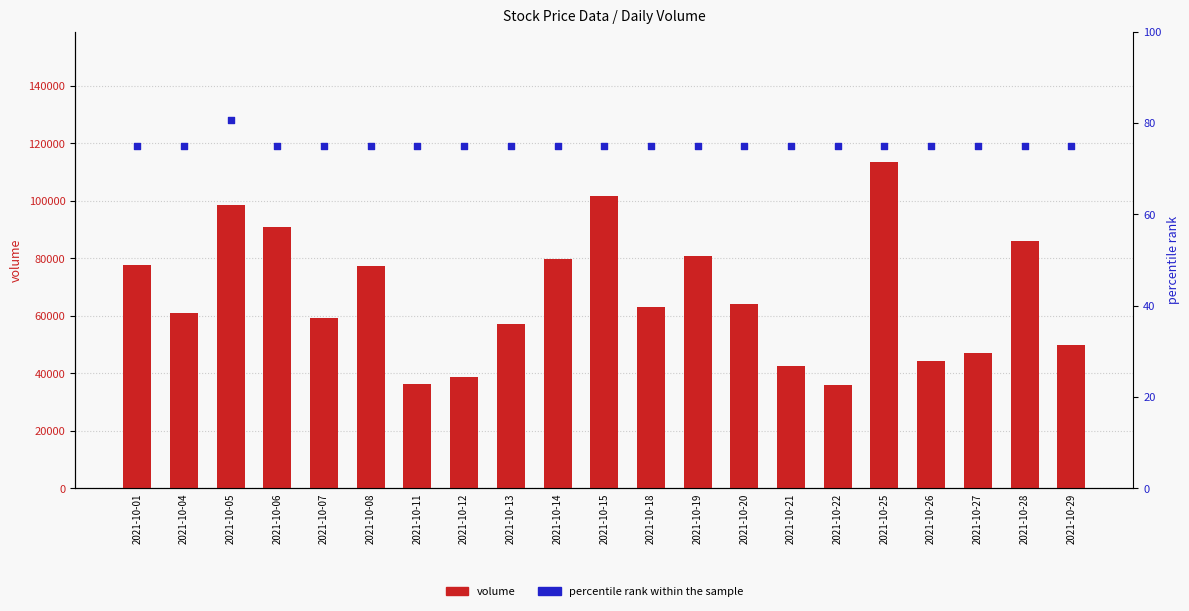

Which series has the largest total across all categories?

volume